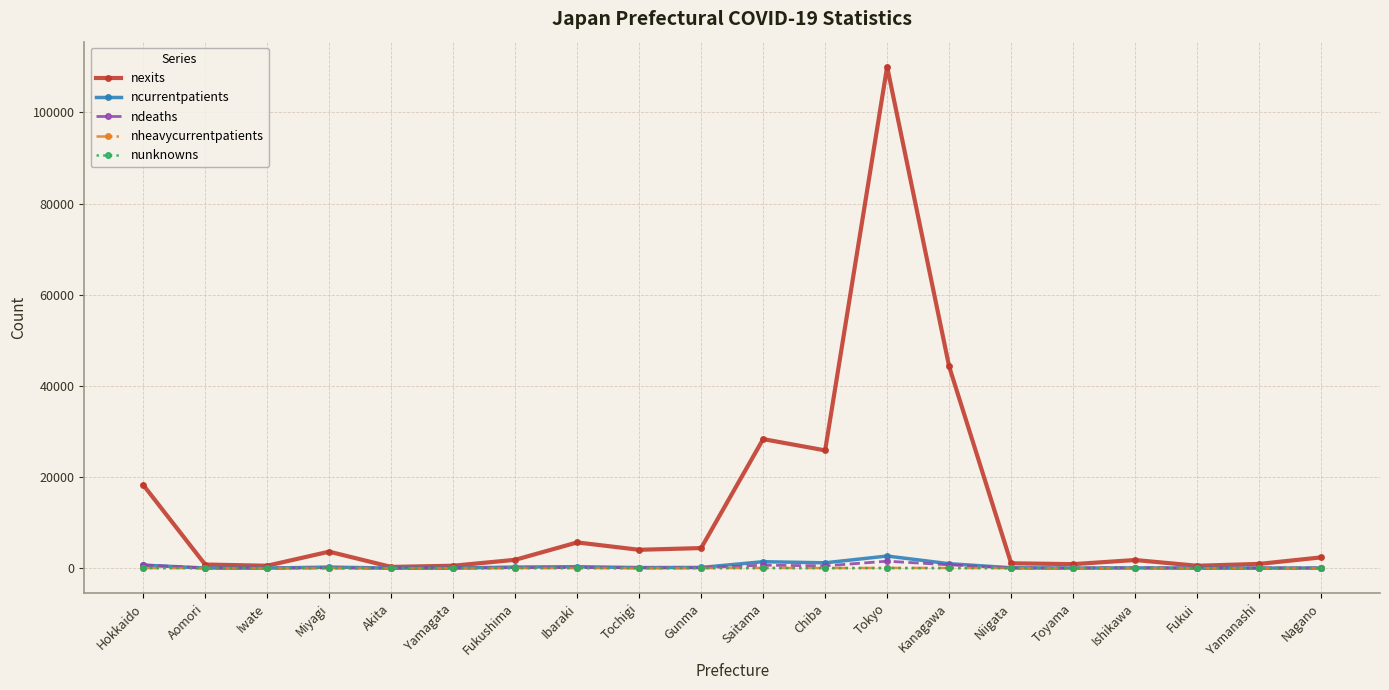

Between Iwate and Miyagi, which series saw the biggest shift?

nexits